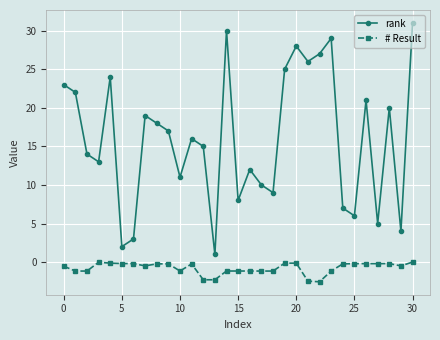

Which series has the largest total across all categories?

rank